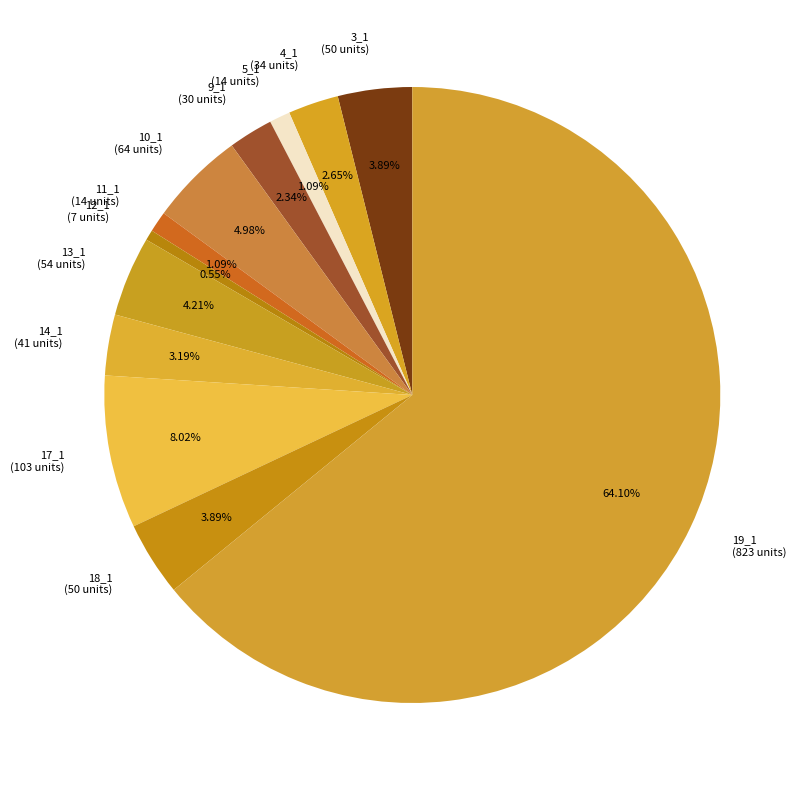

What percentage is the 3_1 slice, to the nearest percent?

4%